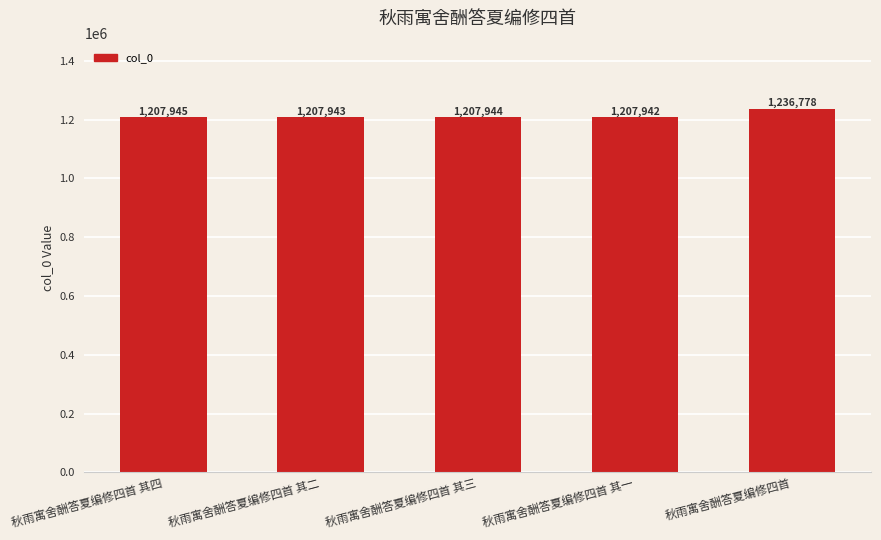

The chart shows a value of 1207945 at 秋雨寓舍酬答夏编修四首 其四. True or false?

True